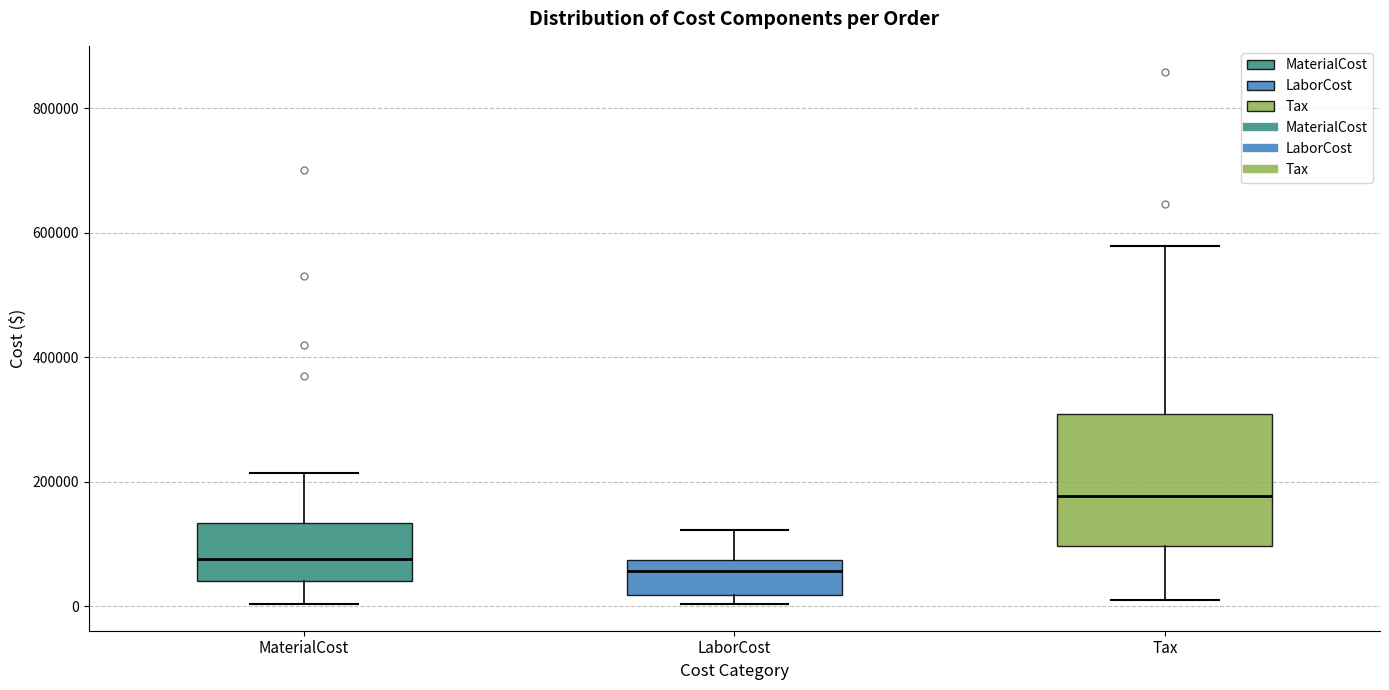

Where does the lower whisker of the box for MaterialCost end on the y-axis? The values are not printed on the chart, so give them approximately, as read against the axis.

0